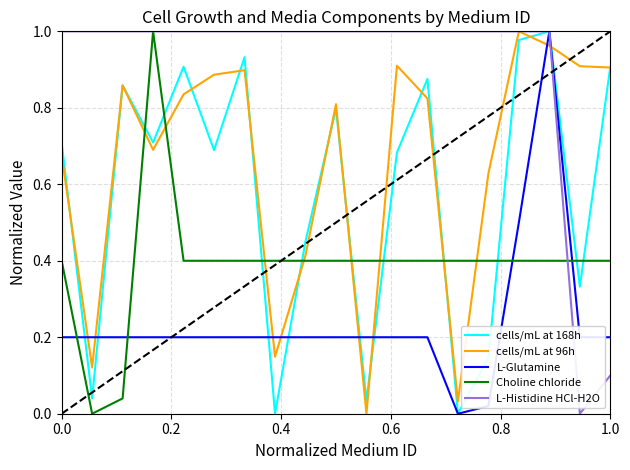

The cells/mL at 168h series shows 1.3 at 1.0. True or false?

False